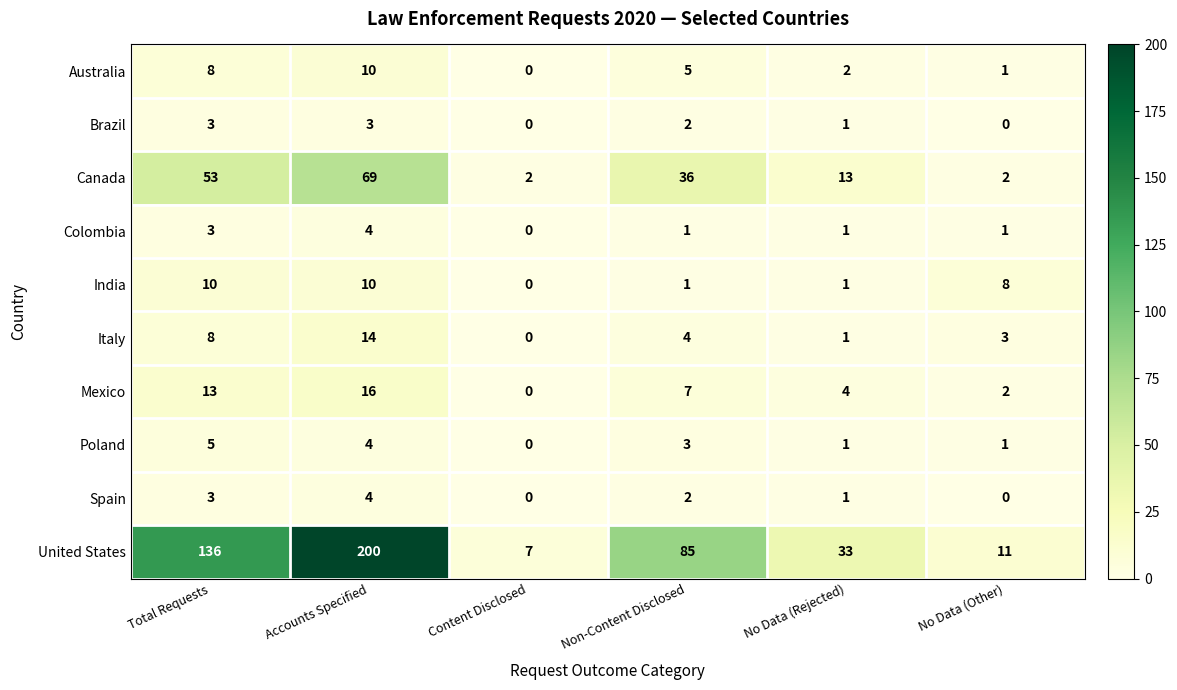

What is the spread (max minus min) of values at No Data (Rejected)?

32